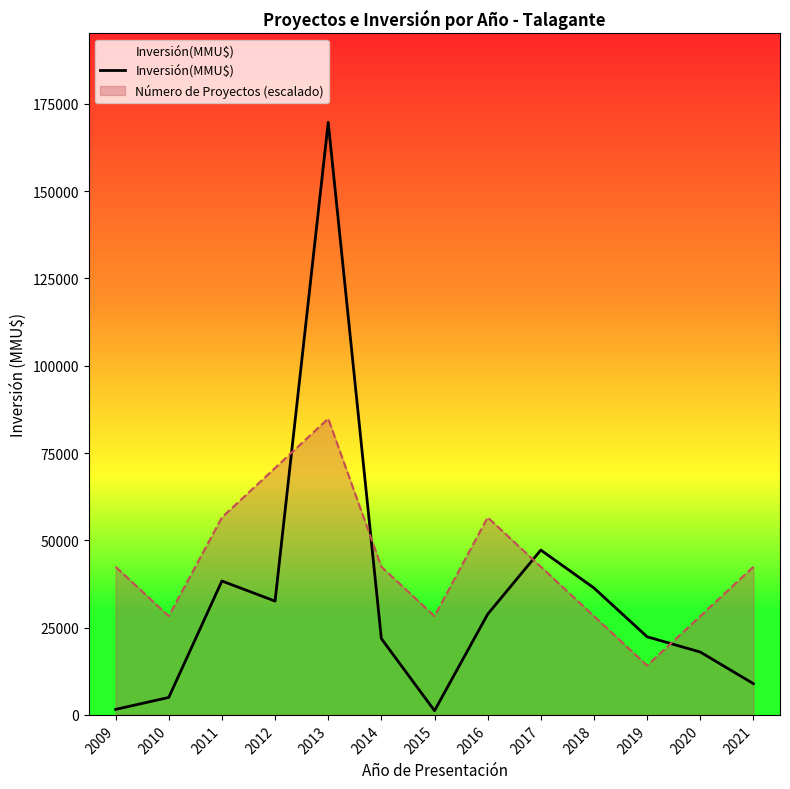

Which has a higher value, 2013 or 2018?

2013